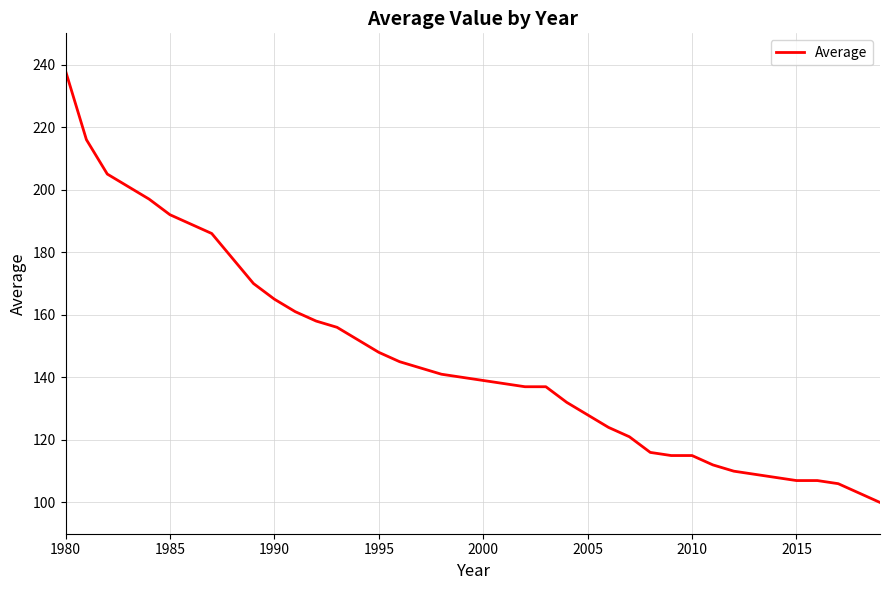

What is the smallest value displayed?

100